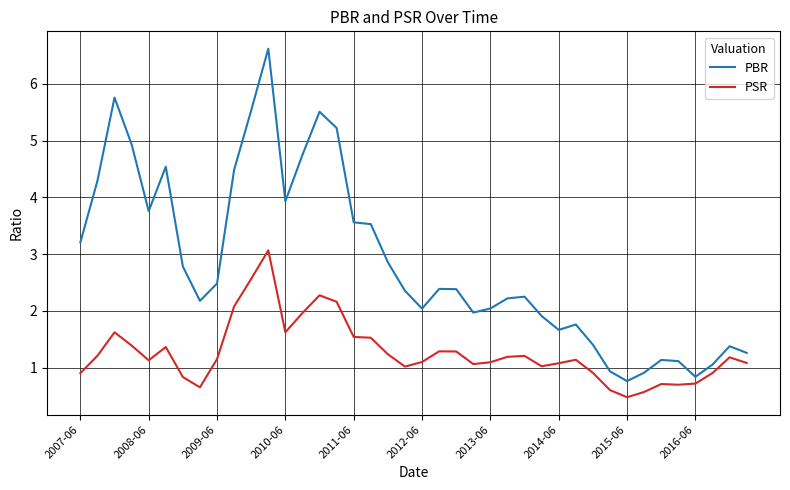

What is the average value of the PBR series?

2.8